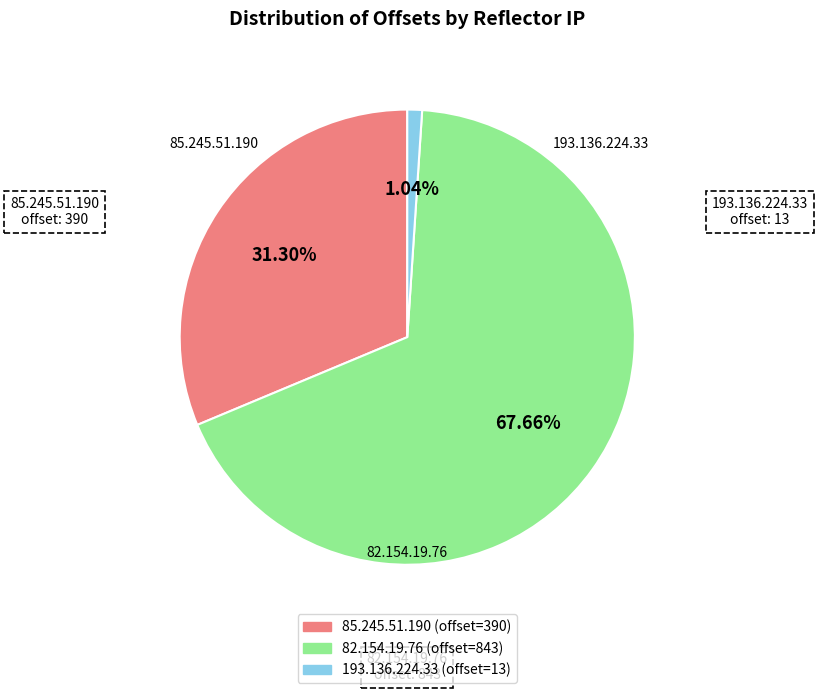

What is the smallest slice in the pie chart?

193.136.224.33